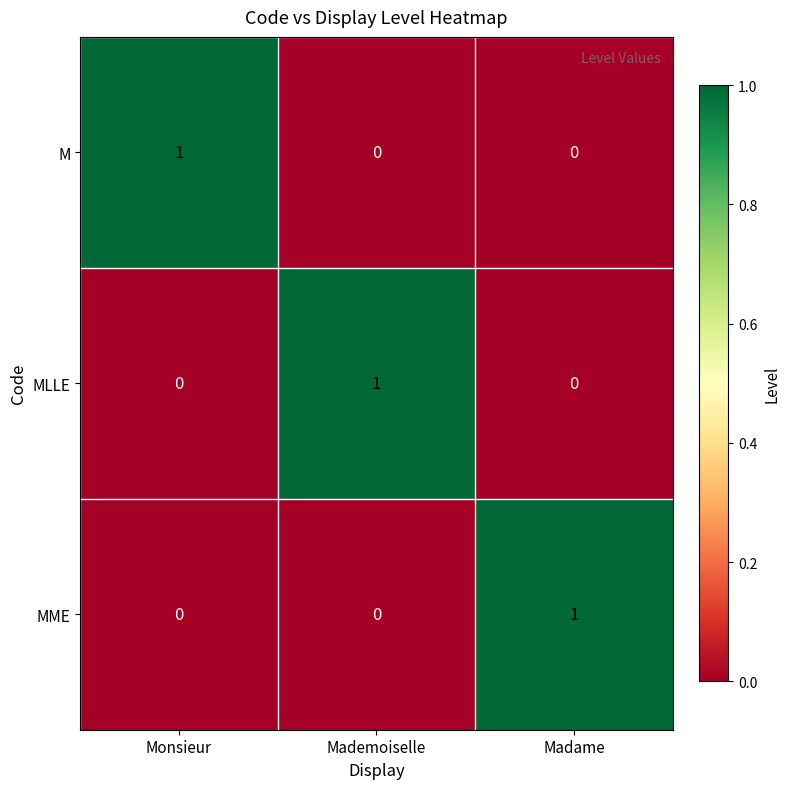

At how many categories does at least one series exceed 0?

3